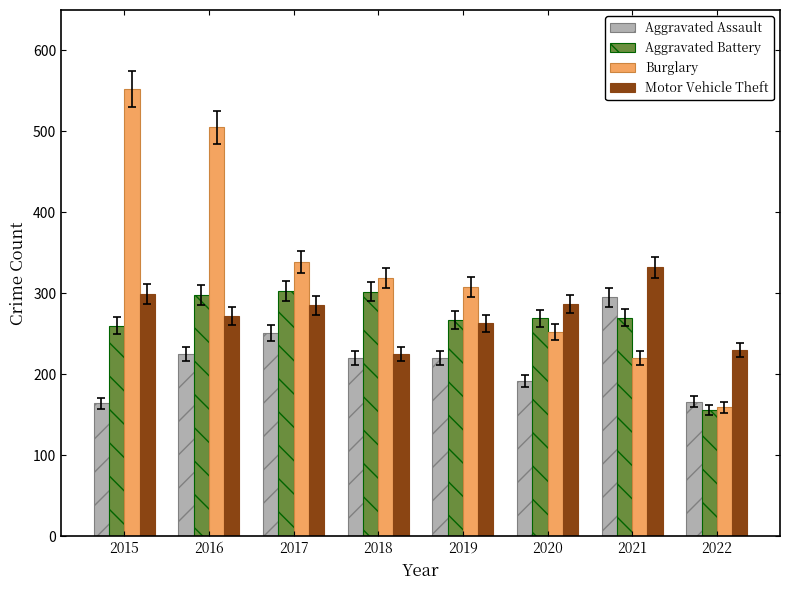

How many groups of bars are there?

8